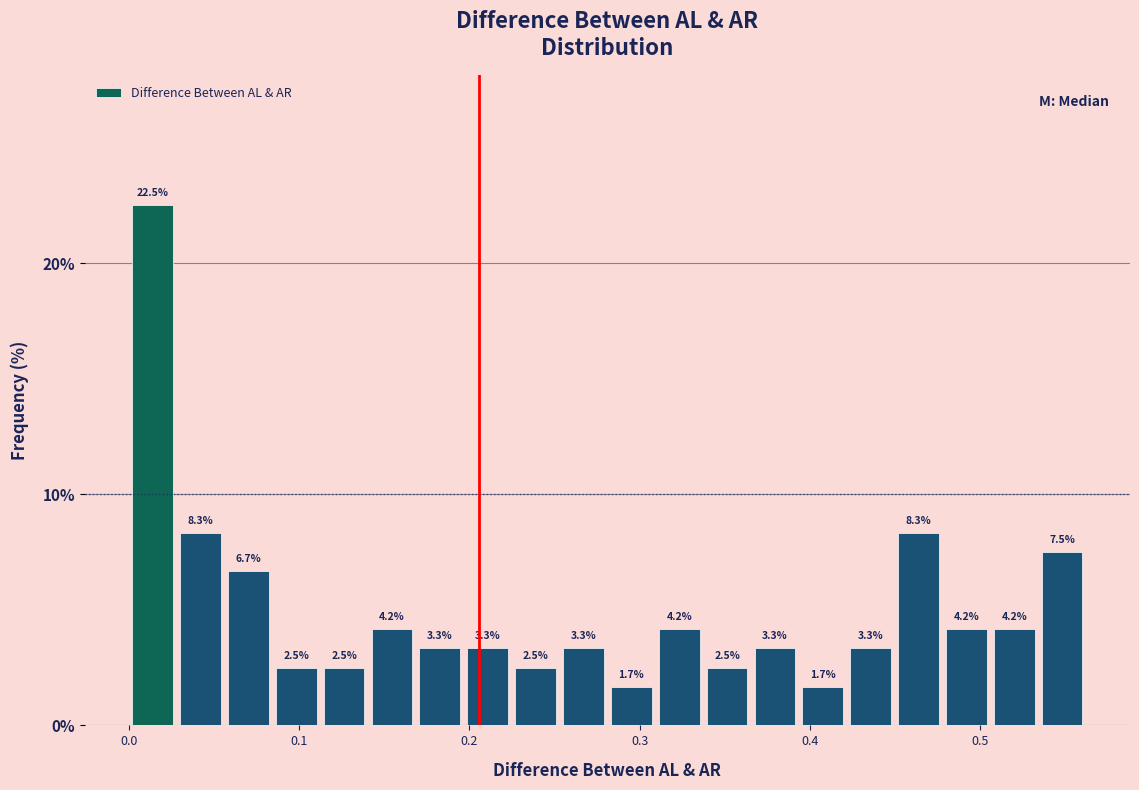

Read against the x-axis, roughly where is the centre of the tallest bar?

0.01